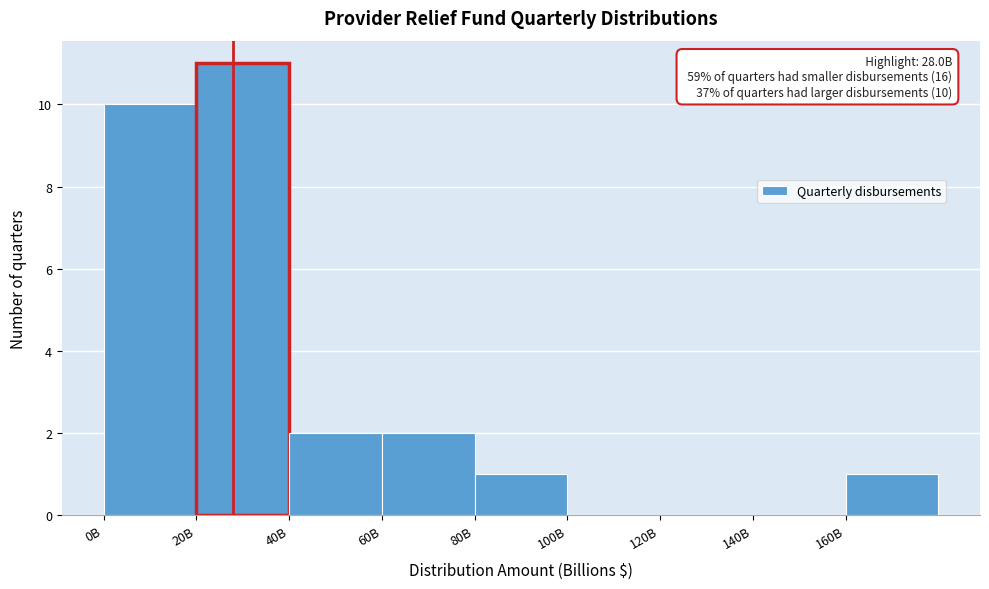

Reading left to right, what are all the values shown in this chart?

0B=10	20B=11	40B=2	60B=2	80B=1	100B=0	120B=0	140B=0	160B=1